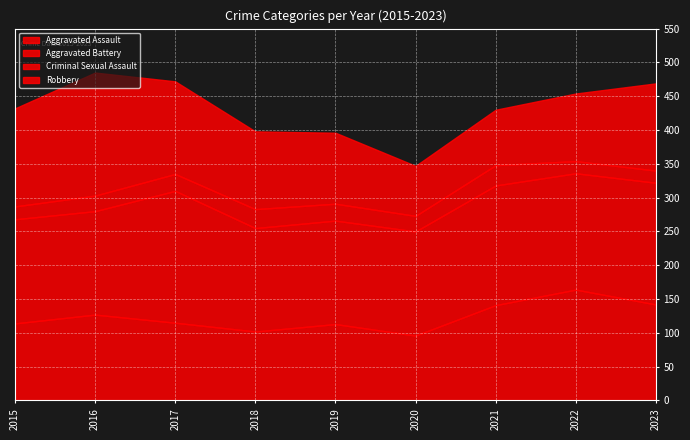

Is the value of Aggravated Battery at 2017 greater than the value of Aggravated Assault at 2016?

Yes